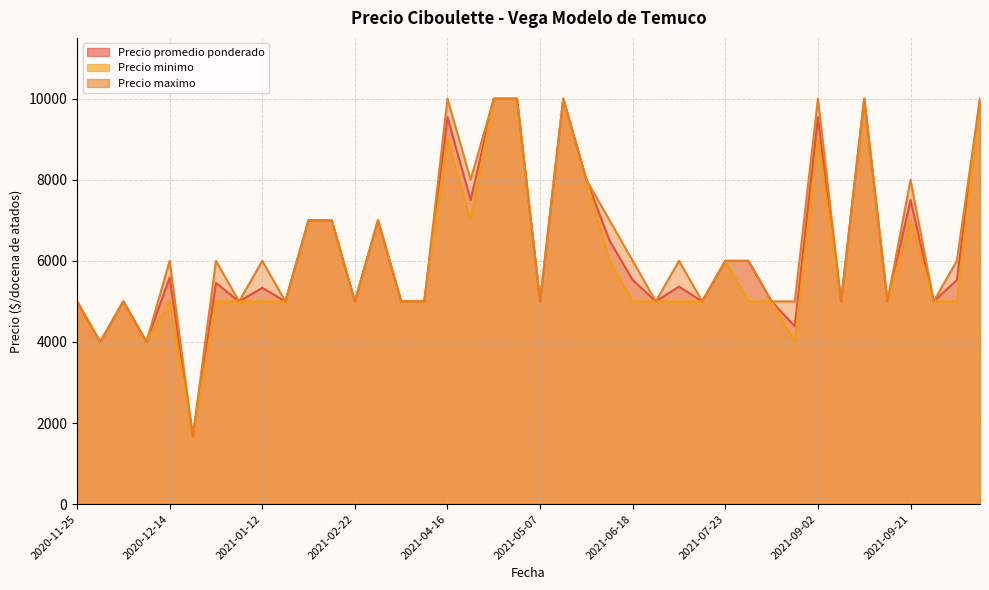

At how many categories does at least one series exceed 9564?

7